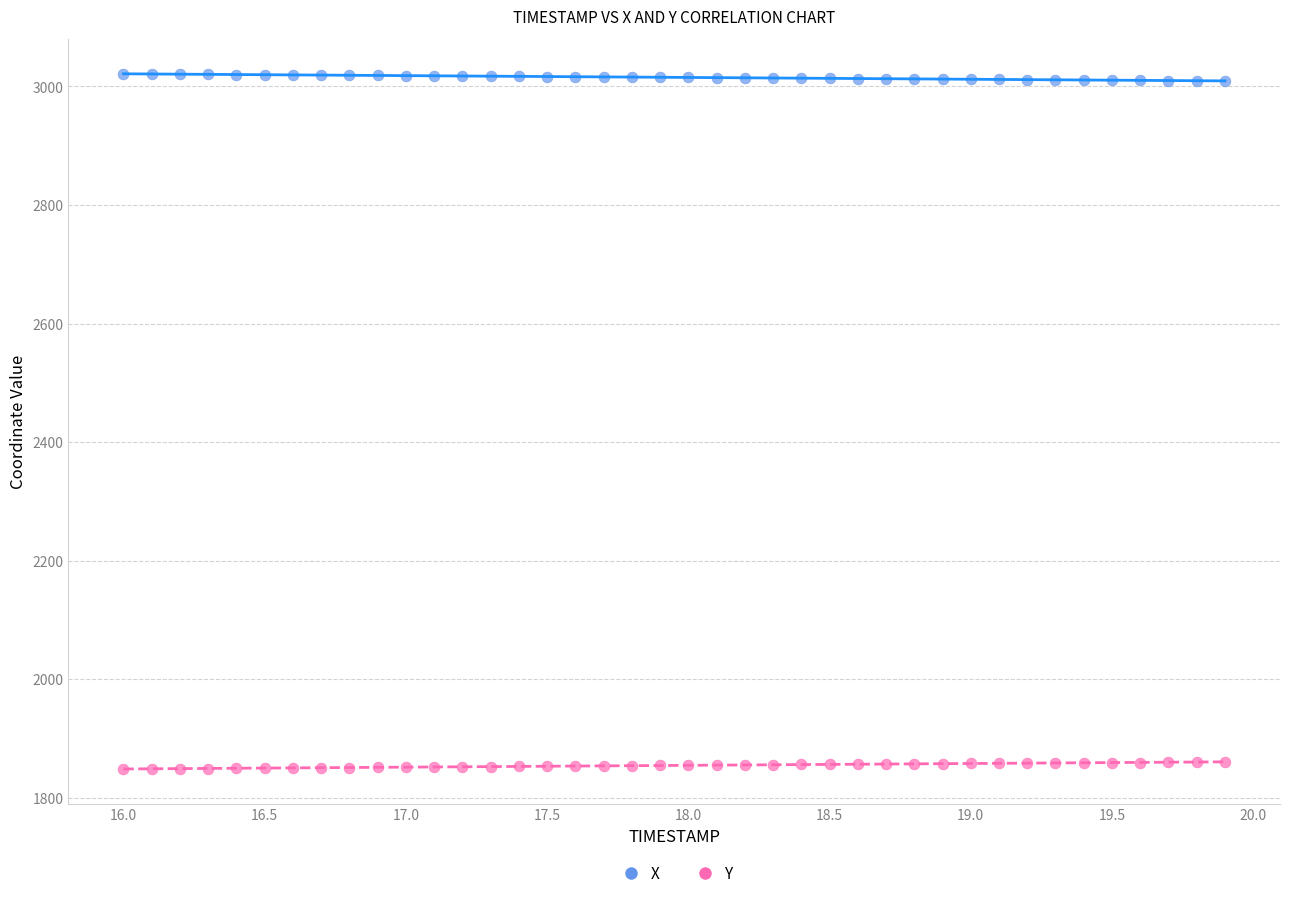

Which series contains the highest Y value?

X